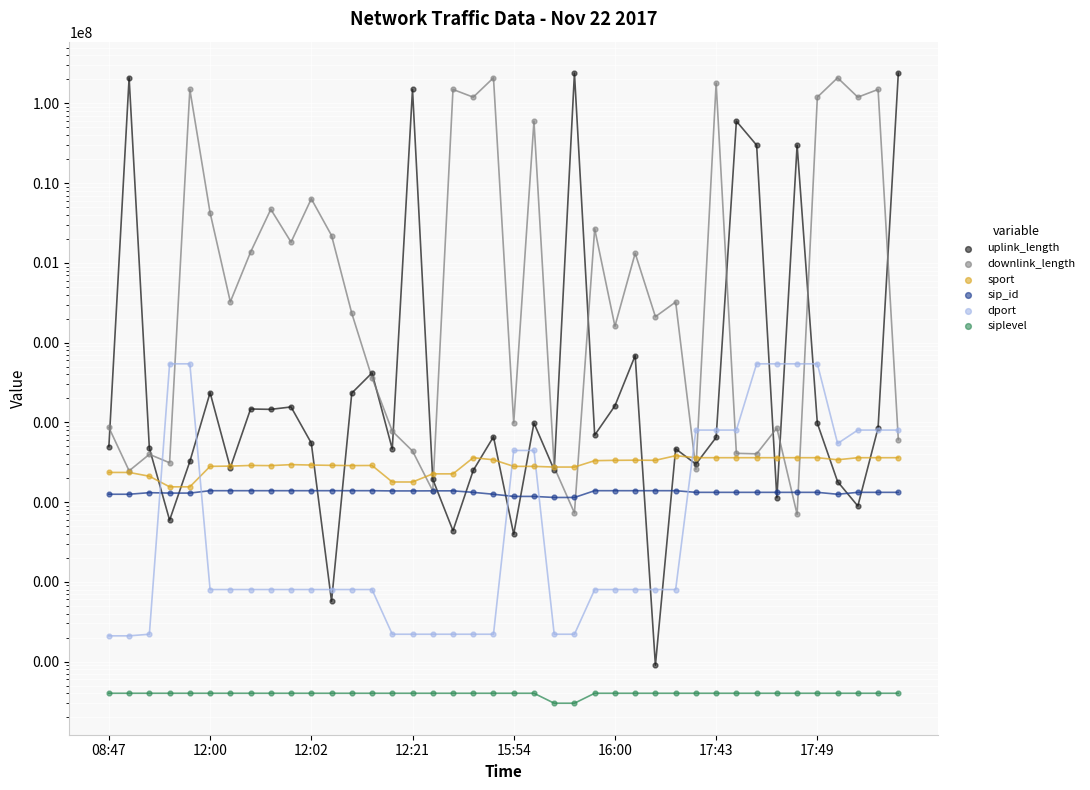

Which series reaches the maximum Y coordinate?

uplink_length